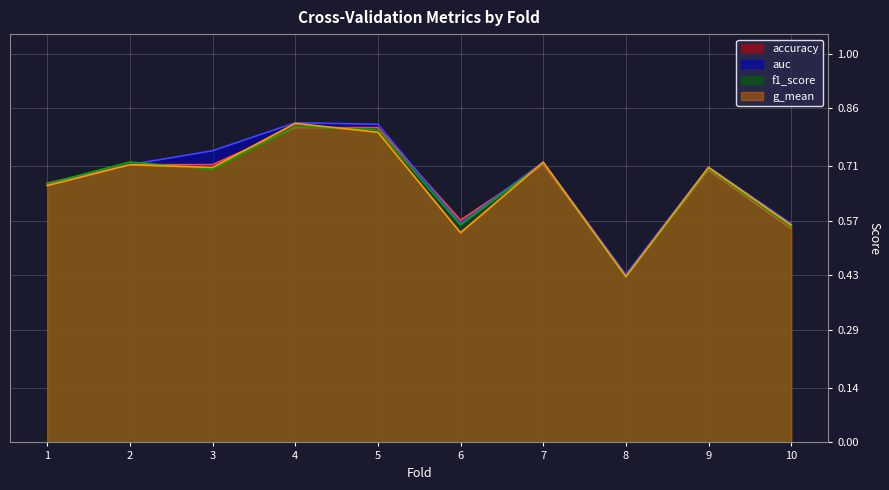

What is the average value of the f1_score series?

0.7